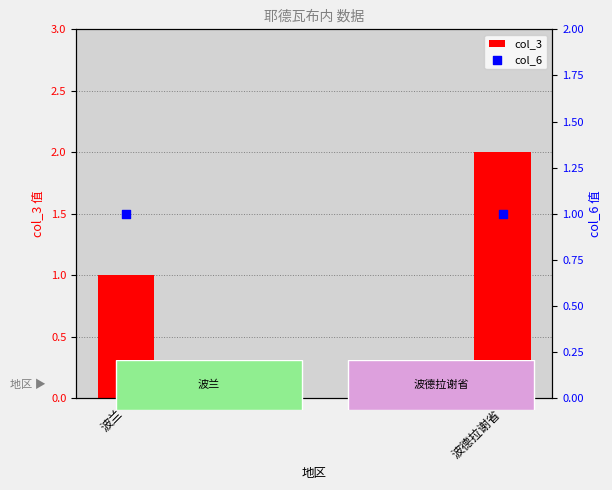

Which series reaches the maximum Y coordinate?

col_3